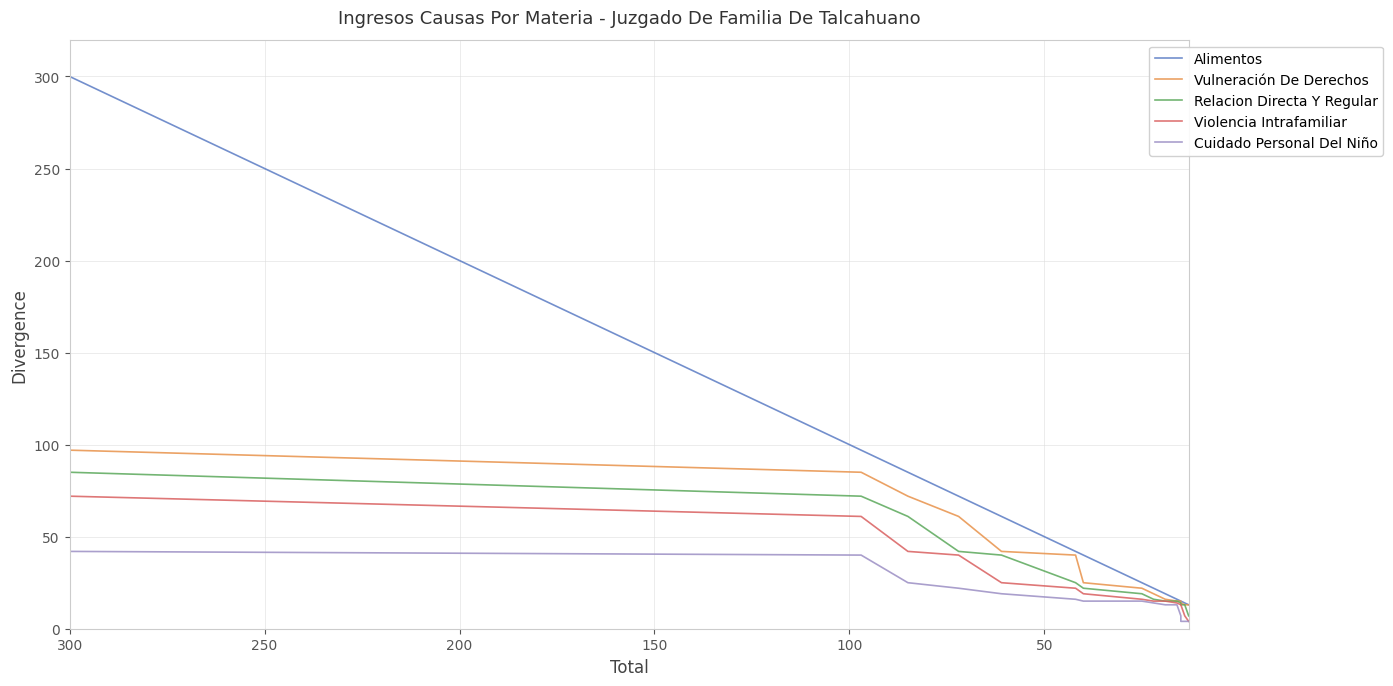

True or false: Violencia Intrafamiliar has more than 2 points higher than both neighbors.

False